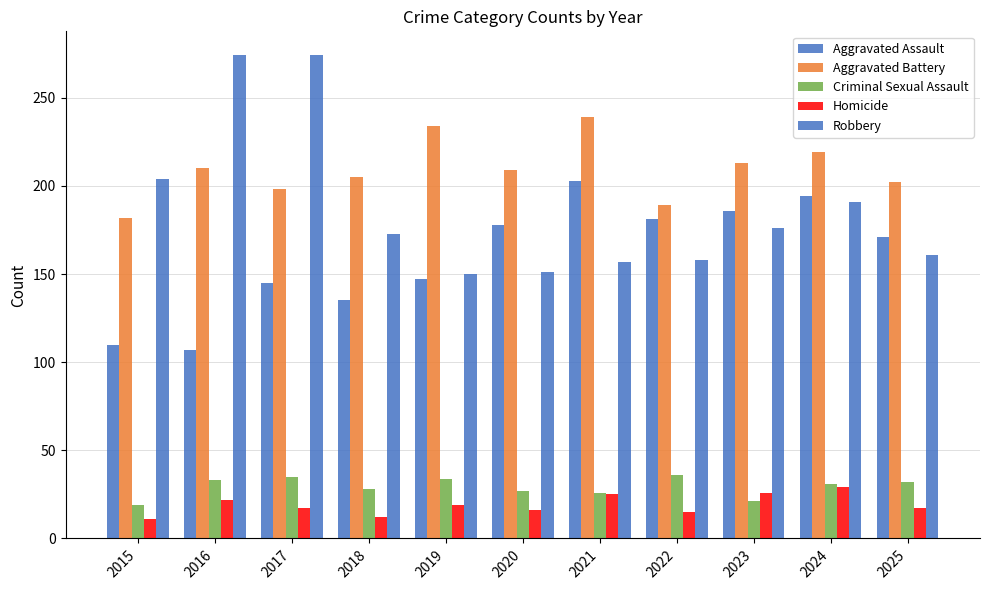

What is the maximum value shown in the chart?

274